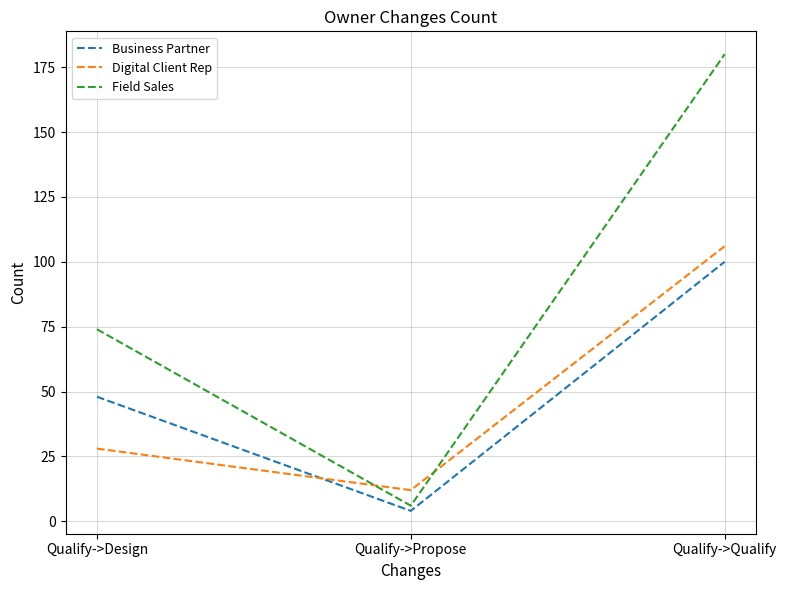

Between Qualify->Design and Qualify->Propose, which series saw the biggest shift?

Field Sales